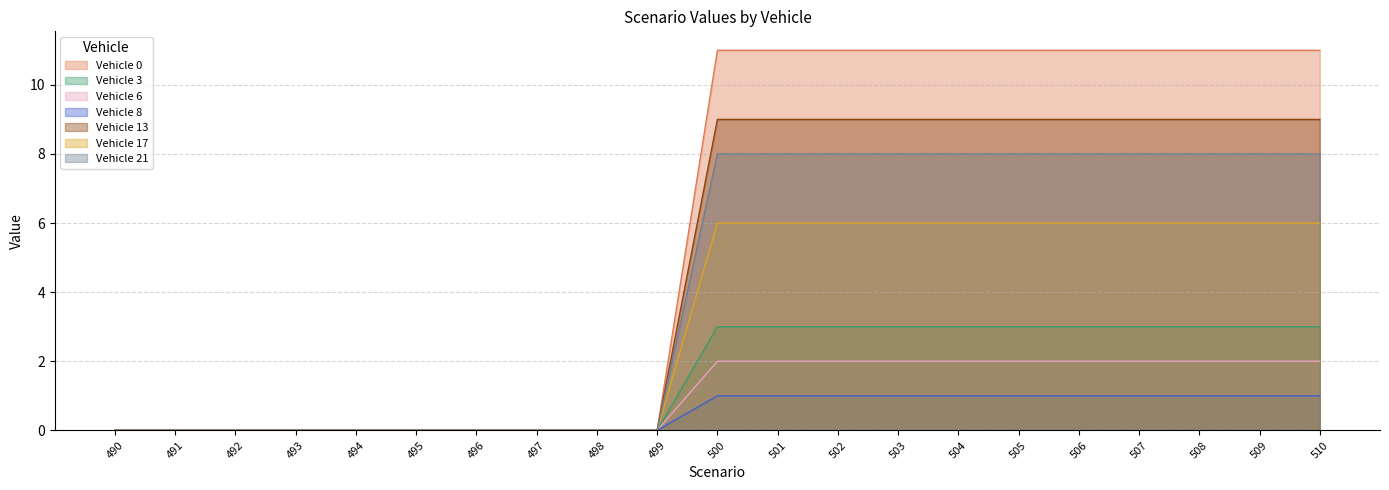

What is the spread (max minus min) of values at 507?

10